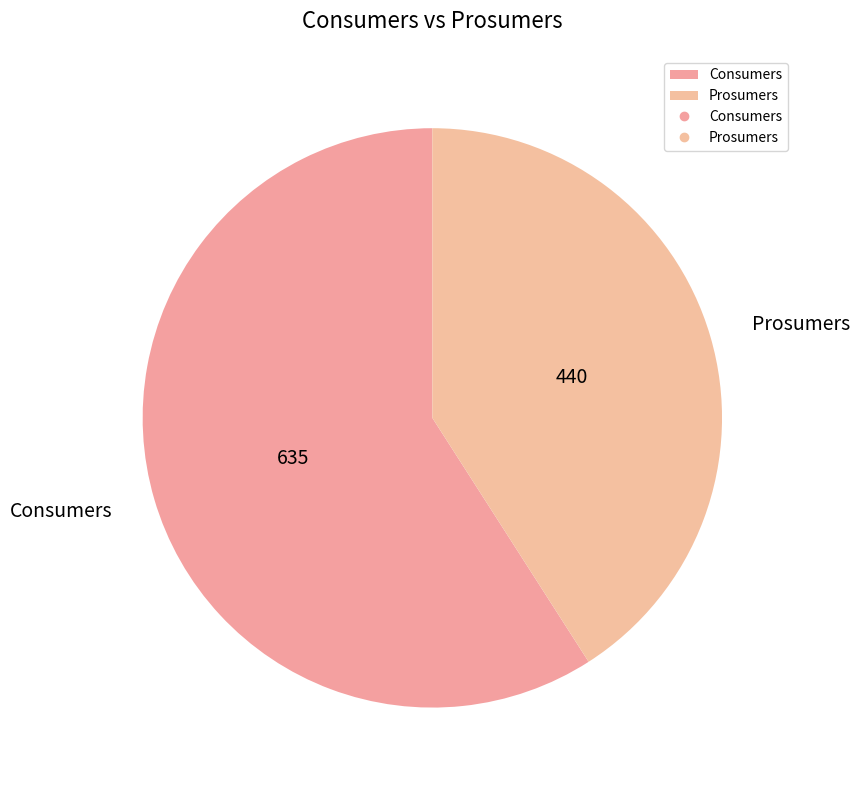

The Consumers slice represents 59% of the pie. True or false?

True